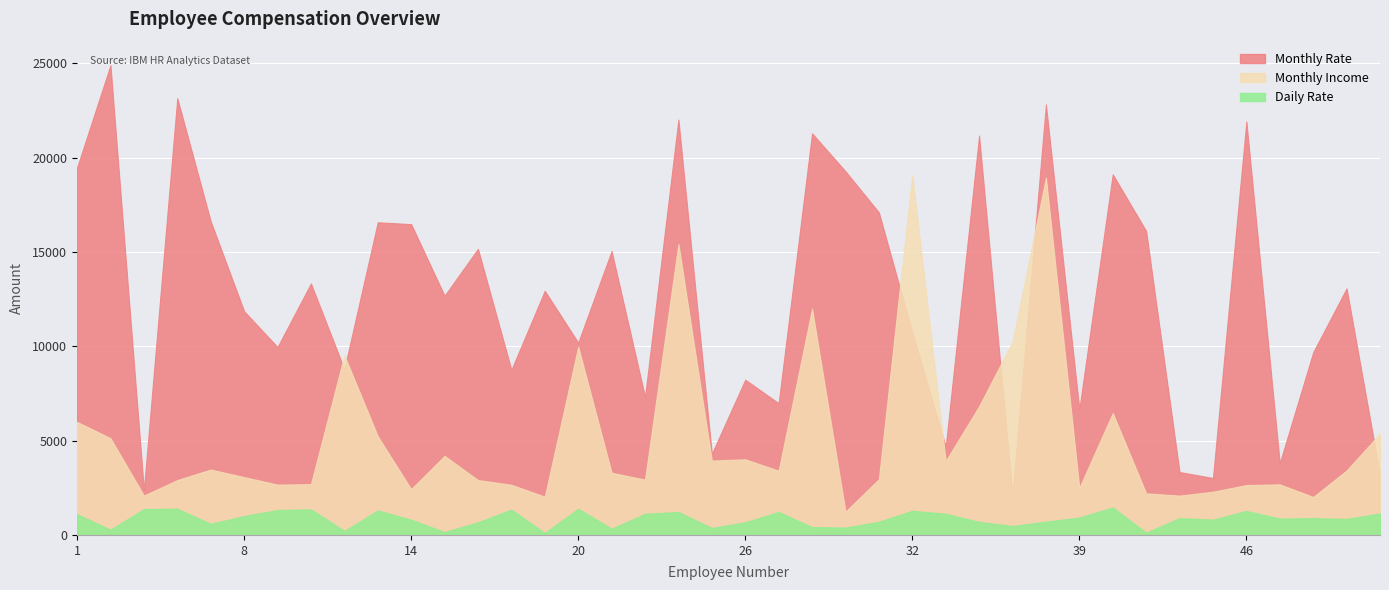

Reading left to right, extract all data points from this chart.

Monthly Rate: 19479	24907	2396	23159	16632	11864	9964	13335	8787	16577	16479	12682	15170	8758	12947	10195	15053	7324	22021	4306	8232	6986	21293	19281	17102	10735	4681	21173	2094	22822	6670	19121	16117	3335	3020	21923	3810	9687	13072	3193
Monthly Income: 5993	5130	2090	2909	3468	3068	2670	2693	9526	5237	2426	4193	2911	2661	2028	9980	3298	2935	15427	3944	4011	3407	11994	1232	2960	19094	3919	6825	10248	18947	2496	6465	2206	2086	2293	2645	2683	2014	3419	5376
Daily Rate: 1102	279	1373	1392	591	1005	1324	1358	216	1299	809	153	670	1346	103	1389	334	1123	1219	371	673	1218	419	391	699	1282	1125	691	477	705	924	1459	125	895	813	1273	869	890	852	1141